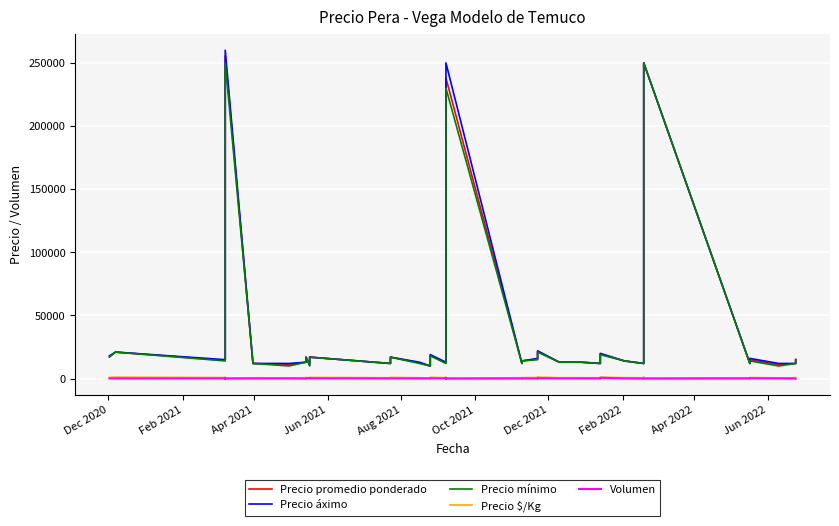

What is the difference between the maximum and minimum values in the Precio mínimo series?

240000